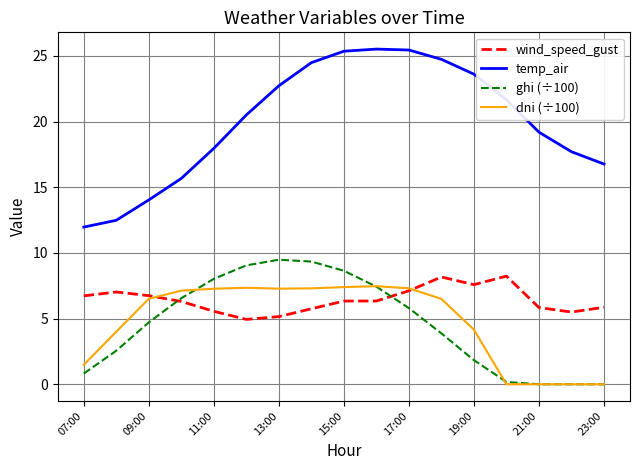

Count the number of data series in this chart.

4